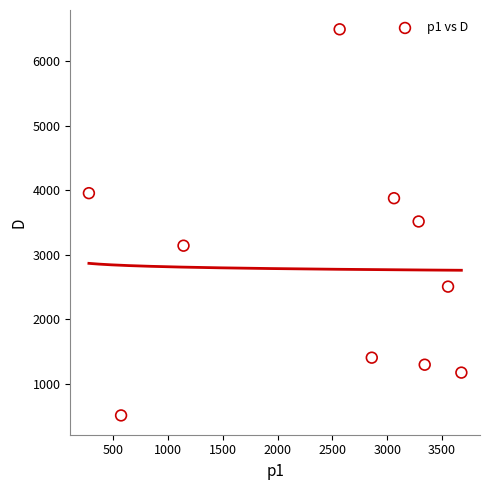

What is the range of X values (max minus min)?

3399.8